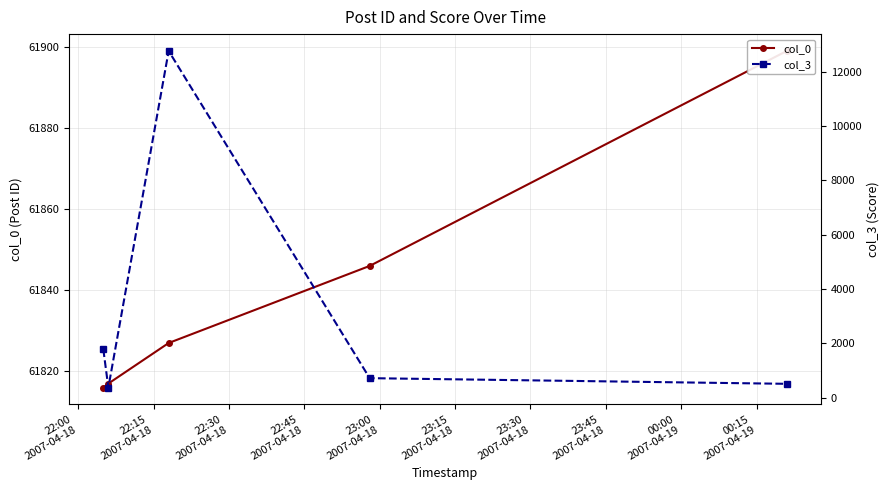

What position from the left is 22:00
2007-04-18?

1